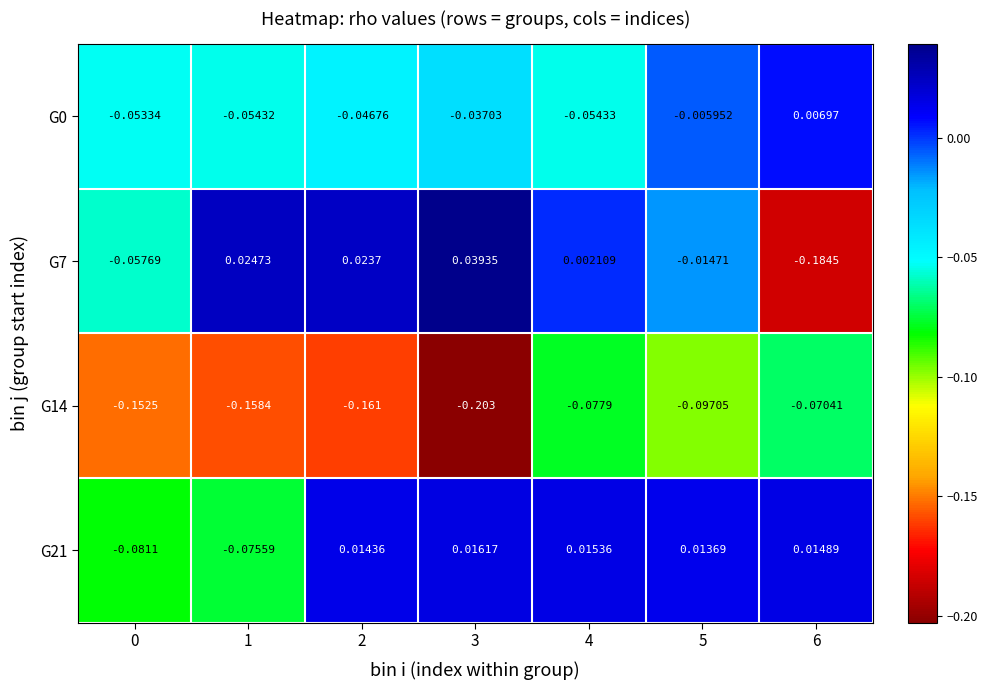

Is the value of G14 at 5 greater than the value of G7 at 2?

No